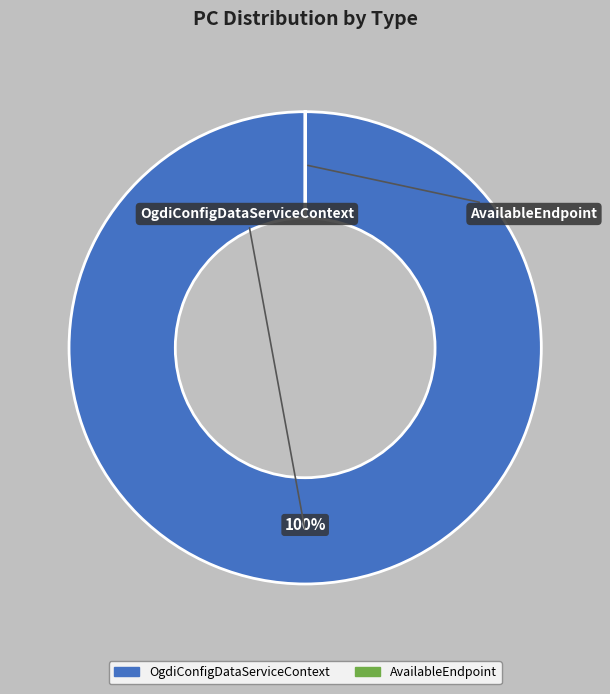

True or false: OgdiConfigDataServiceContext accounts for 100% of the total.

True